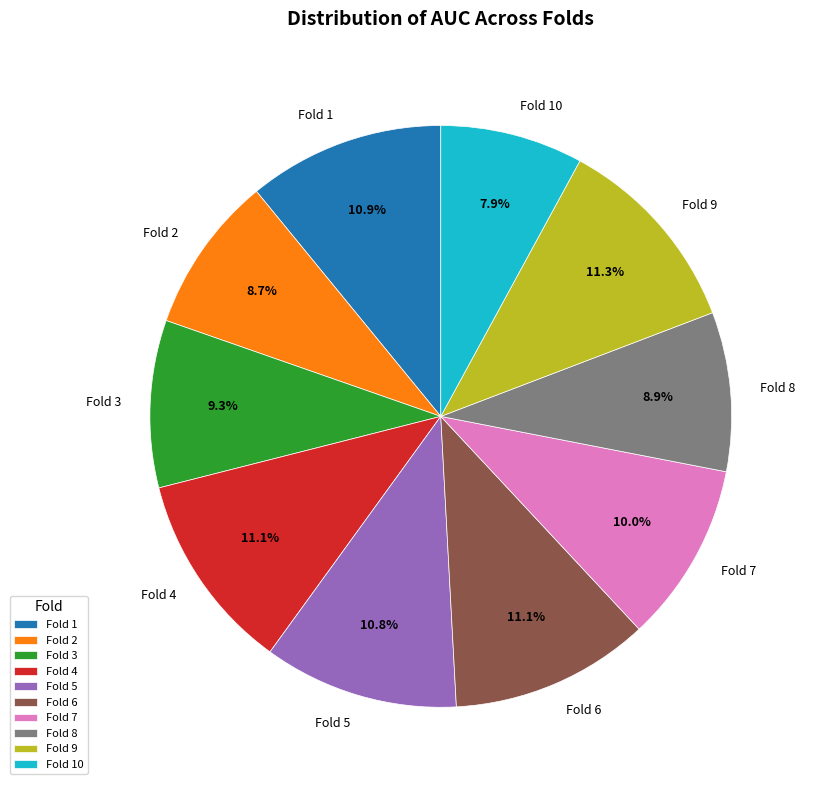

To the nearest percent, what percentage of the pie is Fold 5?

11%